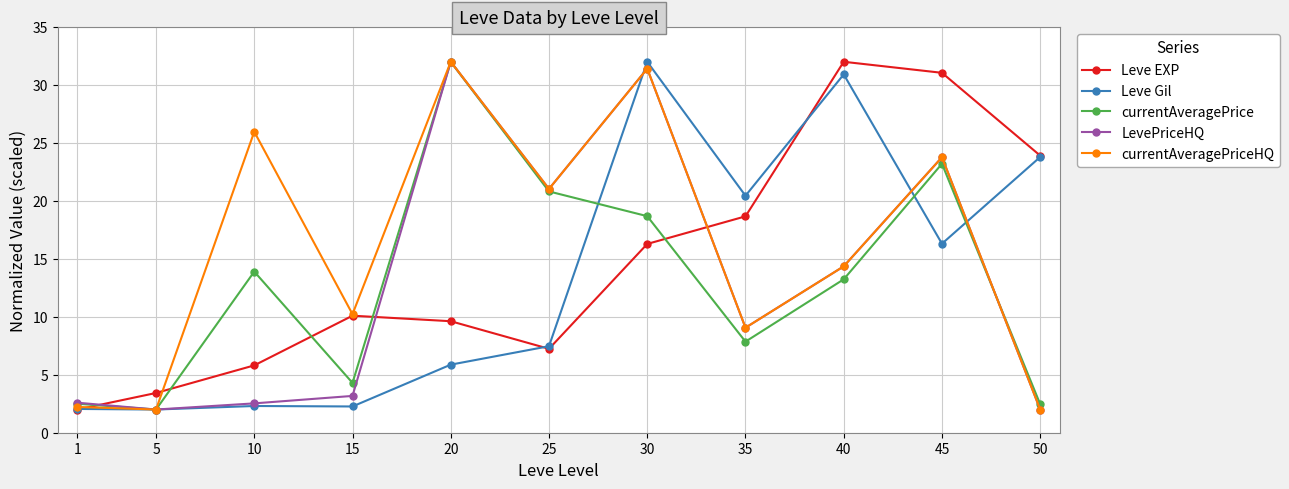

The value of currentAveragePriceHQ at 40 is 14.4. True or false?

True